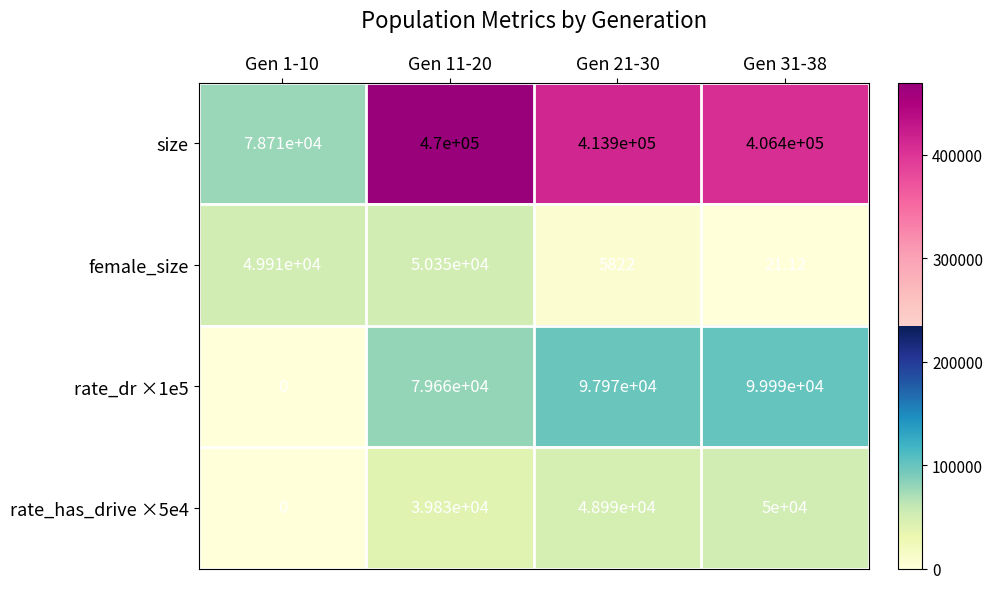

Which category has the highest value across all series?

Gen 11-20